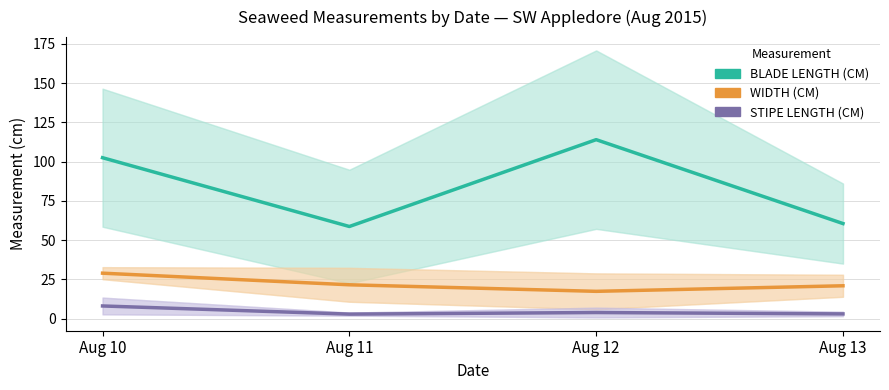

What value does the BLADE LENGTH (CM) series have at Aug 11?

58.7